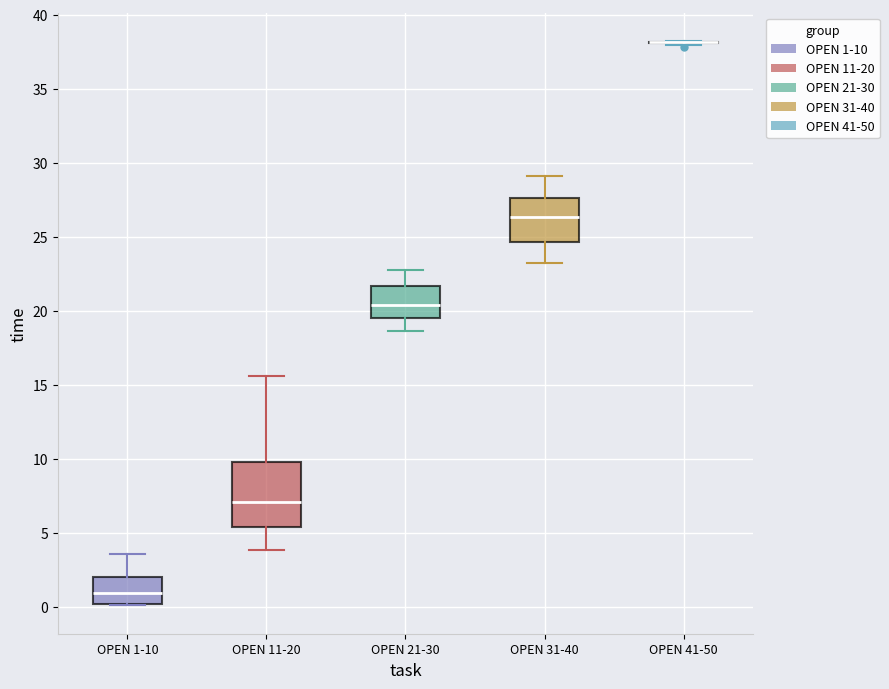

Reading left to right, read every box against the y-axis: the position of its median line, the range the box covers, and the ends of its whiskers. The values are not printed on the chart, so give them approximately, as read against the axis.

OPEN 1-10: median 1.0, box 0.0 to 2.0, whiskers 0.0 to 3.5
OPEN 11-20: median 7.0, box 5.5 to 10.0, whiskers 4.0 to 15.5
OPEN 21-30: median 20.5, box 19.5 to 21.5, whiskers 18.5 to 23.0
OPEN 31-40: median 26.5, box 24.5 to 27.5, whiskers 23.0 to 29.0
OPEN 41-50: box collapsed to a line at 38.0, whiskers 38.0 to 38.0